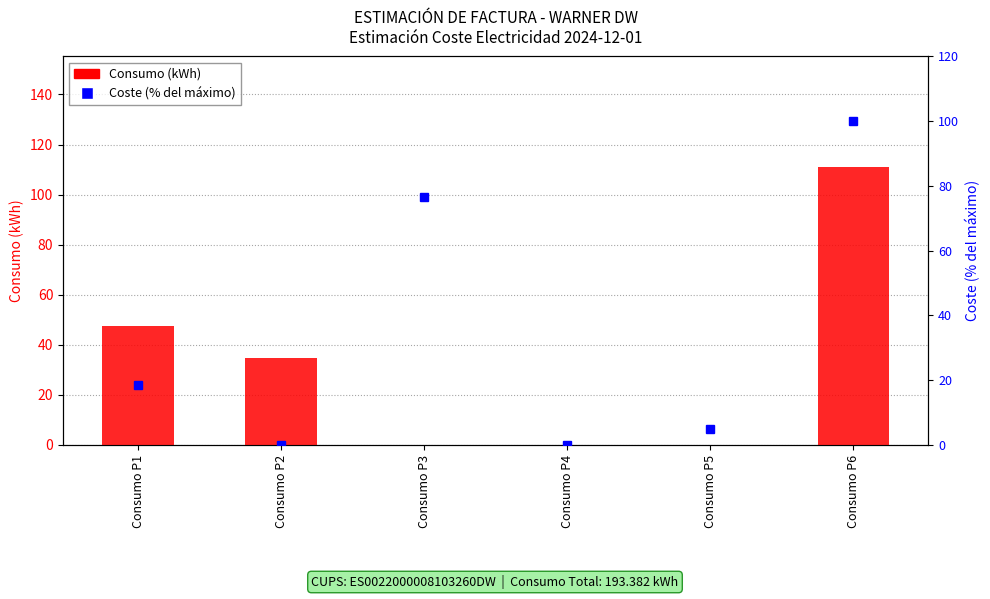

How many values are above zero?

3